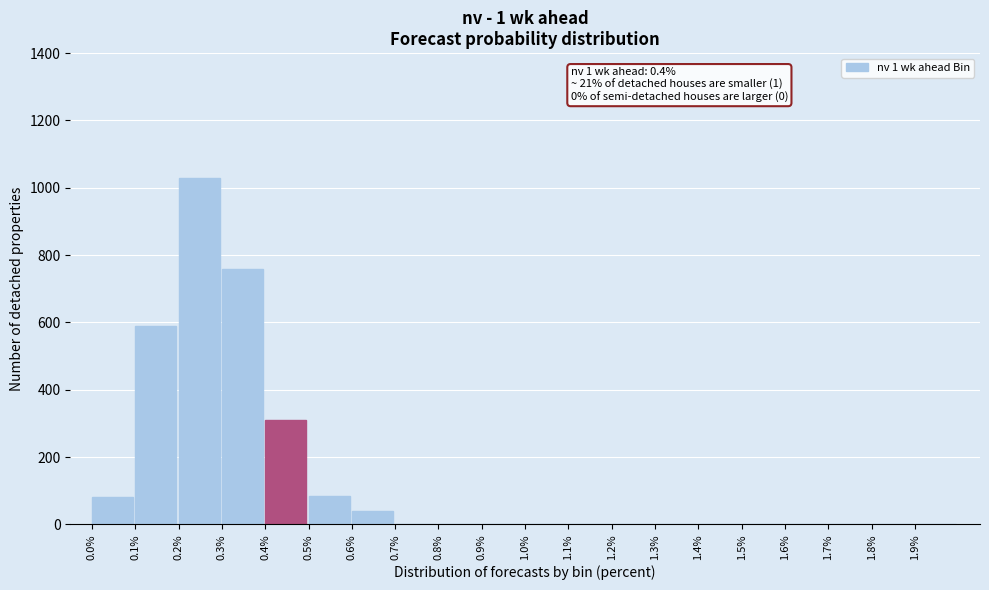

What is the change in value from 0.5% to 1.7%?

-85